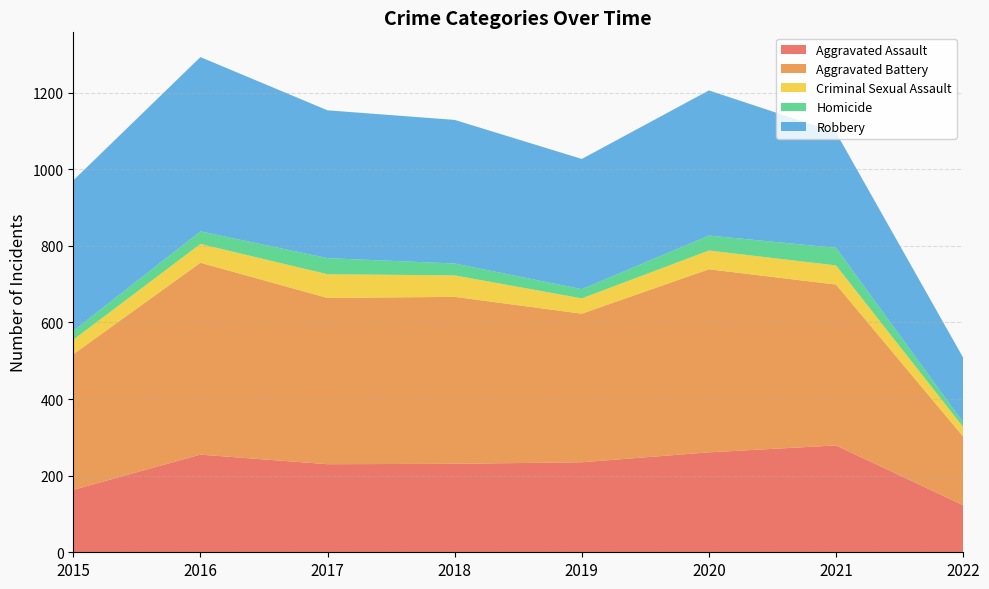

Reading left to right, transcribe all the data shown in this chart.

Aggravated Assault: 163	255	230	231	235	261	279	123
Aggravated Battery: 354	501	434	436	388	478	420	179
Criminal Sexual Assault: 38	49	62	56	40	49	50	25
Homicide: 23	33	42	31	24	39	46	12
Robbery: 393	455	386	375	340	379	301	169